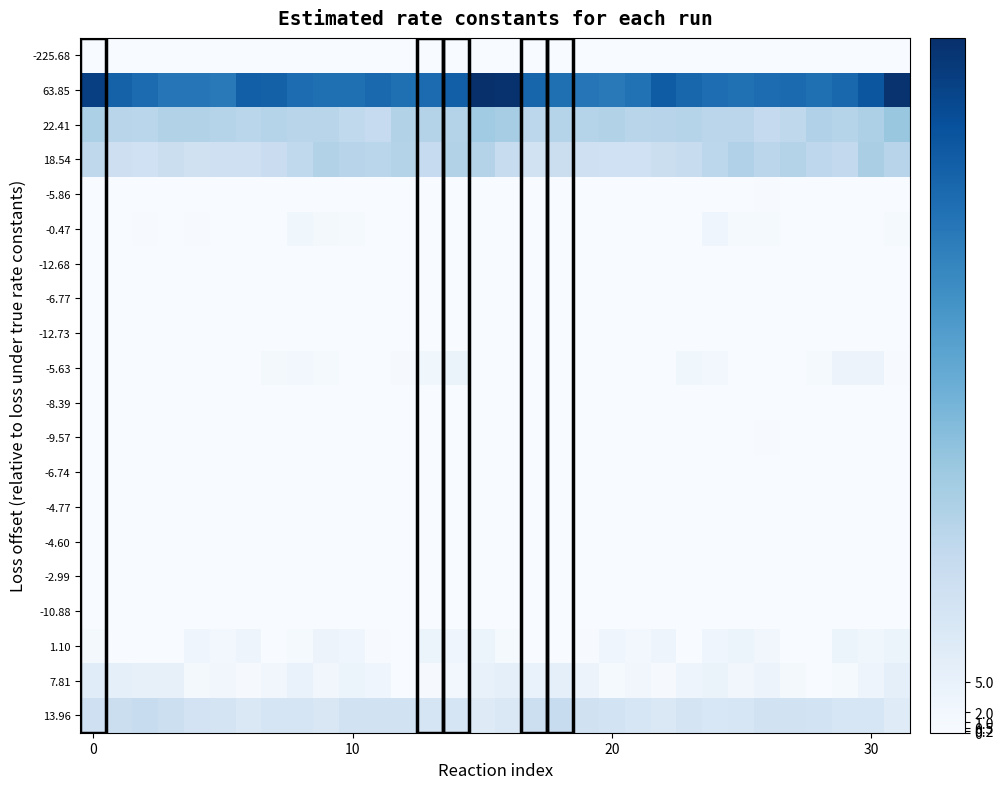

What is the maximum value shown in the chart?

67.9